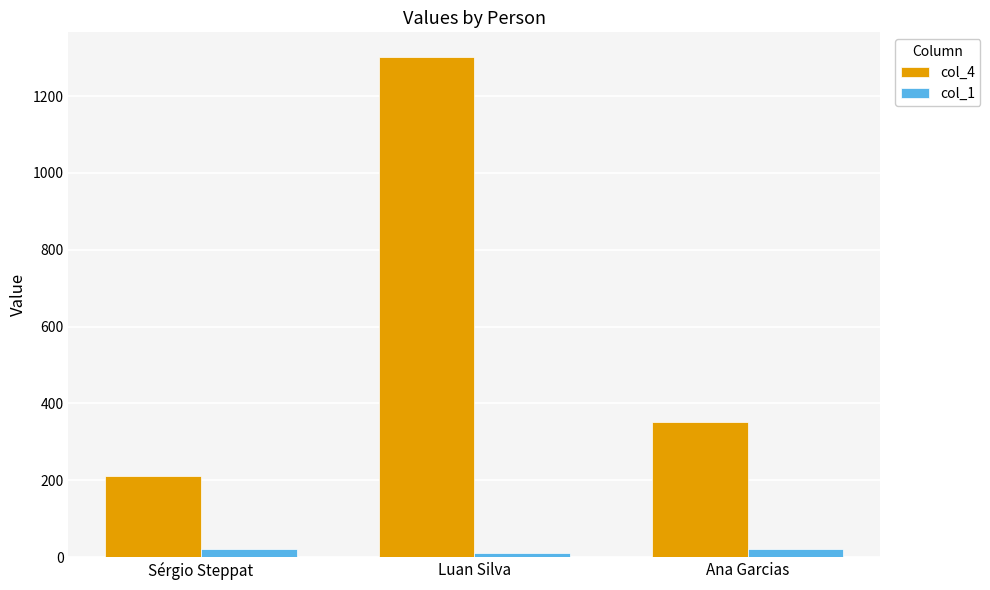

Reading left to right, list all the values displayed in this chart.

col_4: 210.1	1301.0	350.4
col_1: 22.0	11.0	22.0